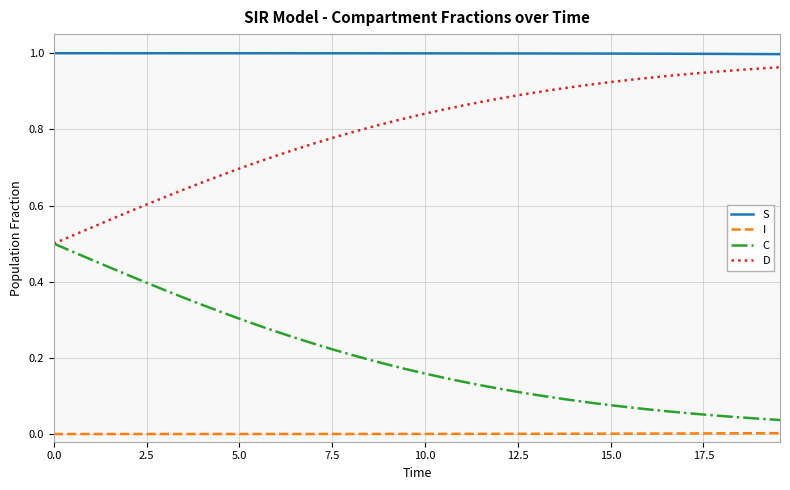

True or false: I and S cross at least once.

False